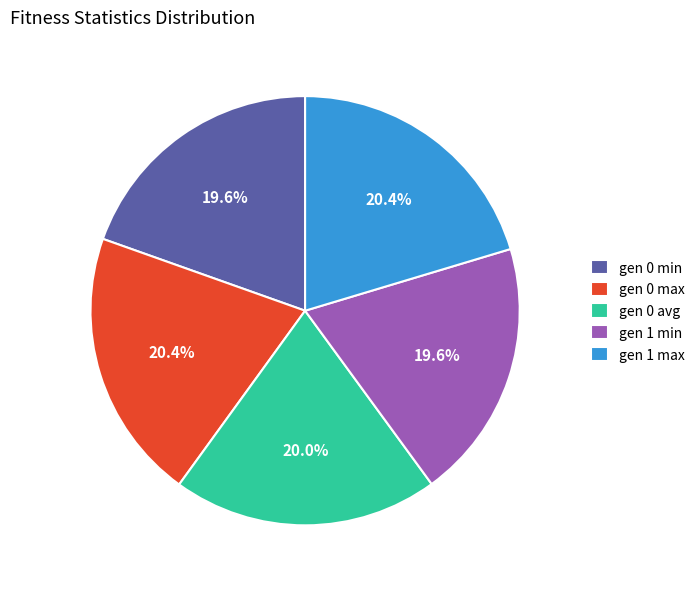

How much of the chart is everything except gen 1 min?

80.4%